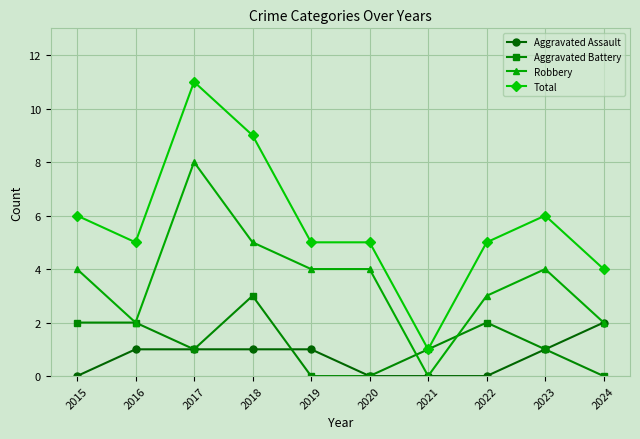

True or false: Robbery and Total cross at least once.

False